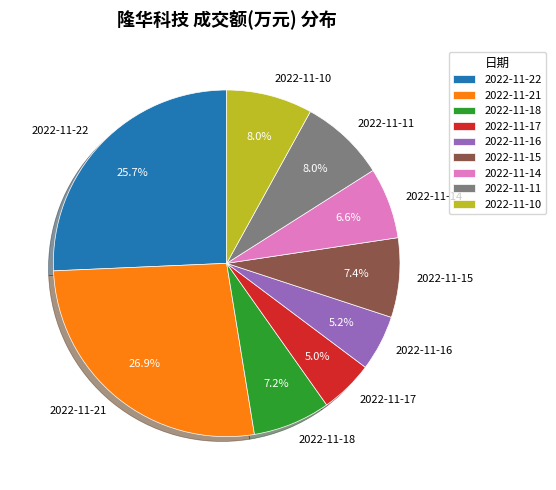

What is the largest slice in the pie chart?

2022-11-21